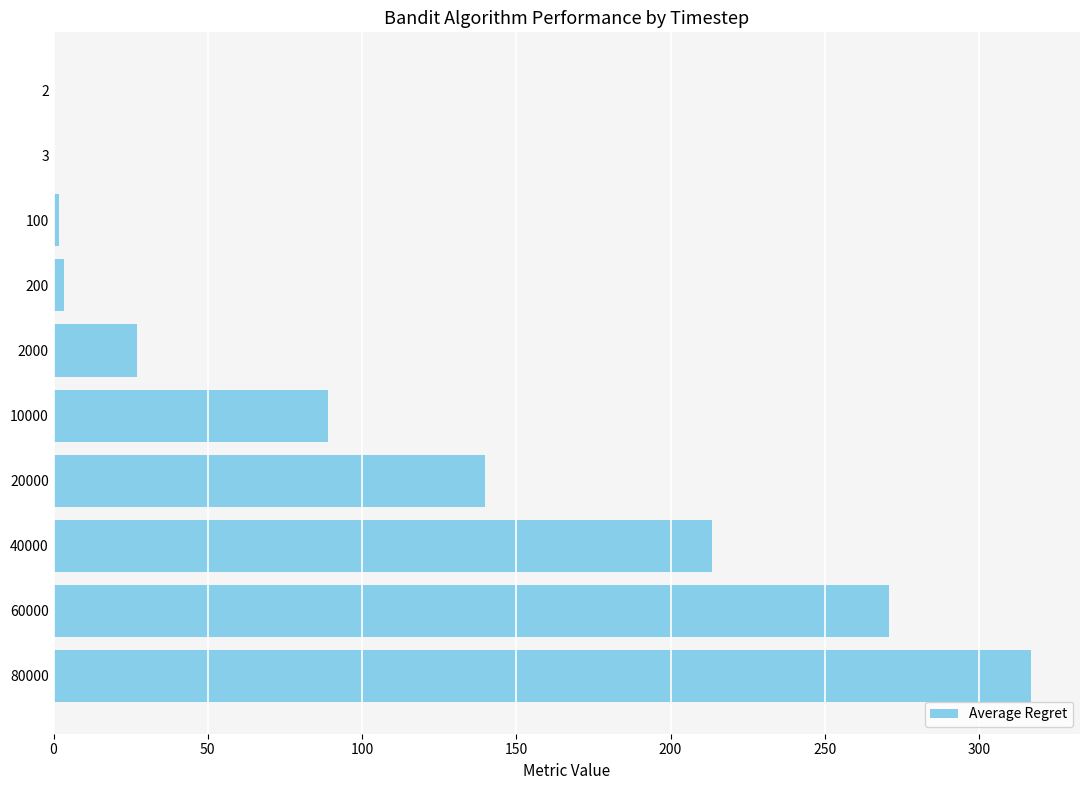

How many series are shown in this chart?

1